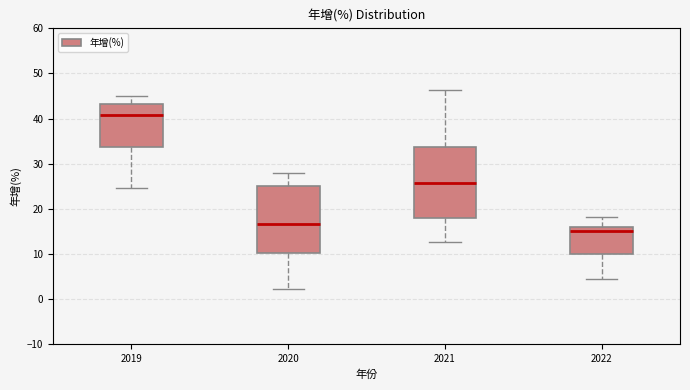

Where is the upper edge of the box at x = 2019 on the y-axis? The values are not printed on the chart, so give them approximately, as read against the axis.

43